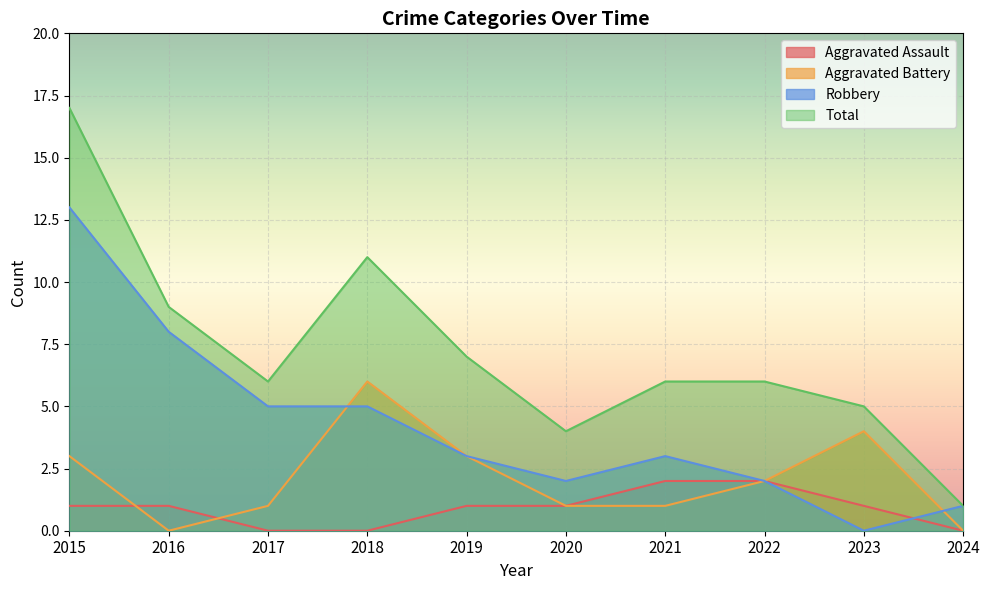

Is it true that Aggravated Battery equals 2 at 2018?

False